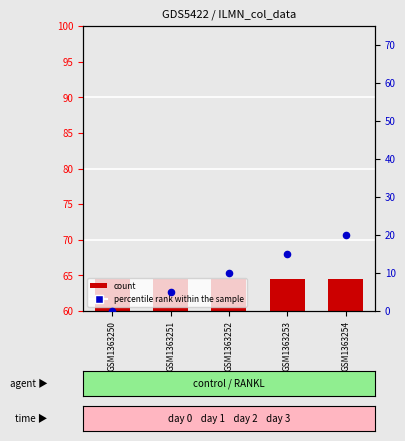

Which series has the largest Y range (max minus min)?

percentile rank within the sample